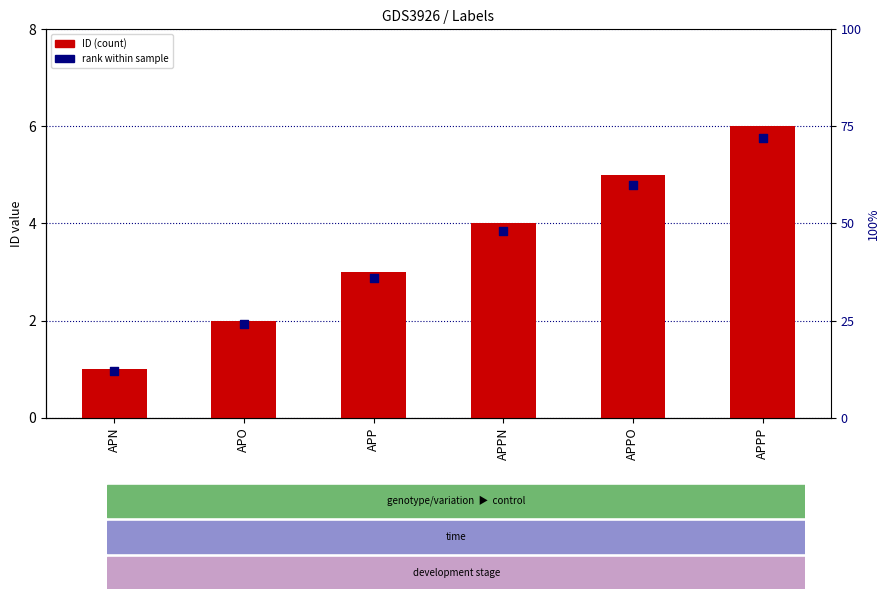

Which series reaches the maximum Y coordinate?

rank within sample